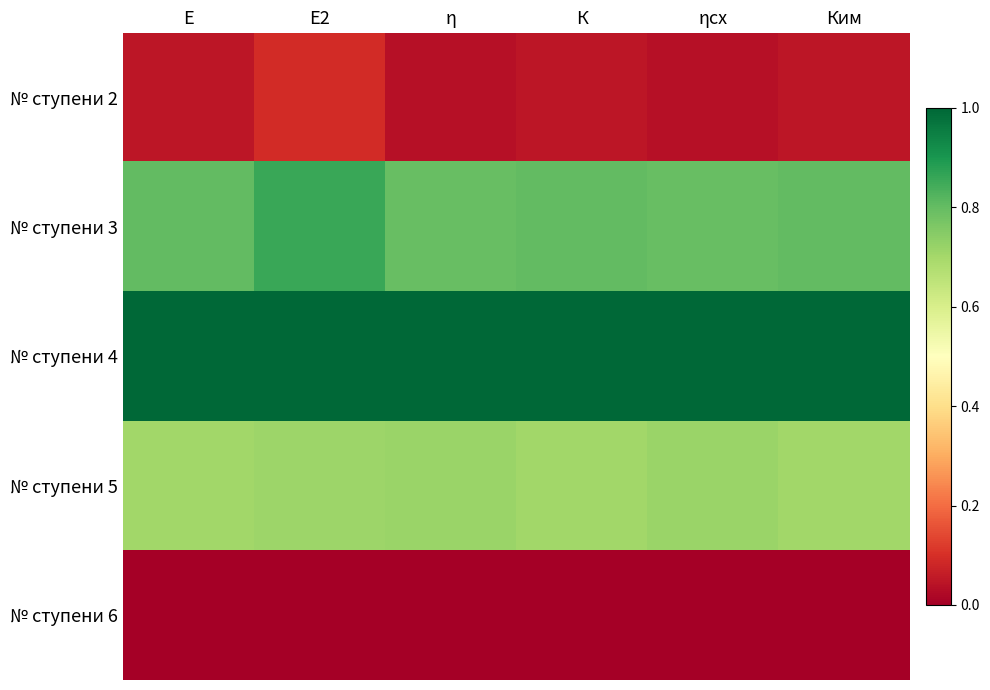

At E, list the series in order from largest to smallest.

№ ступени 4, № ступени 3, № ступени 5, № ступени 2, № ступени 6